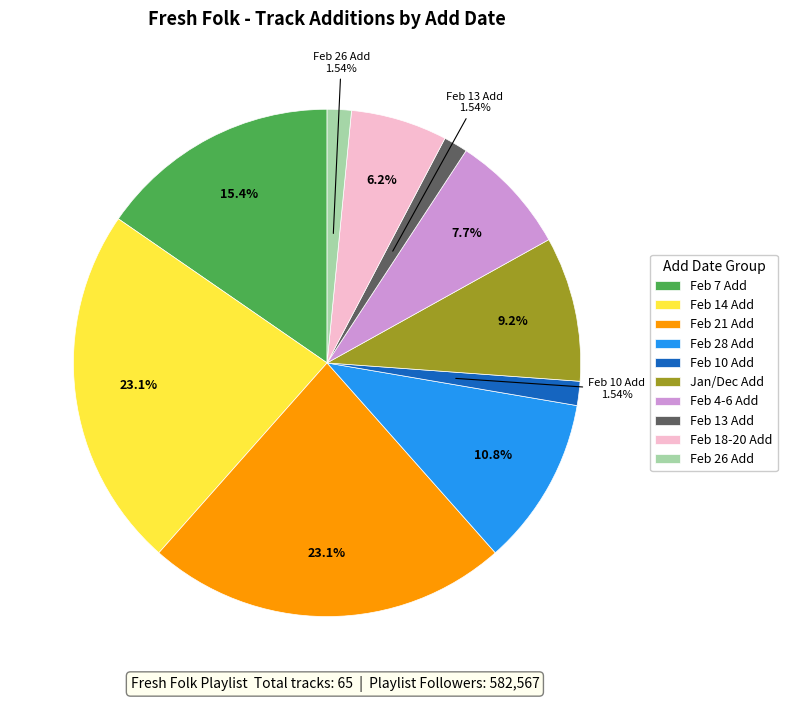

Is there any slice that represents more than half of the pie?

No